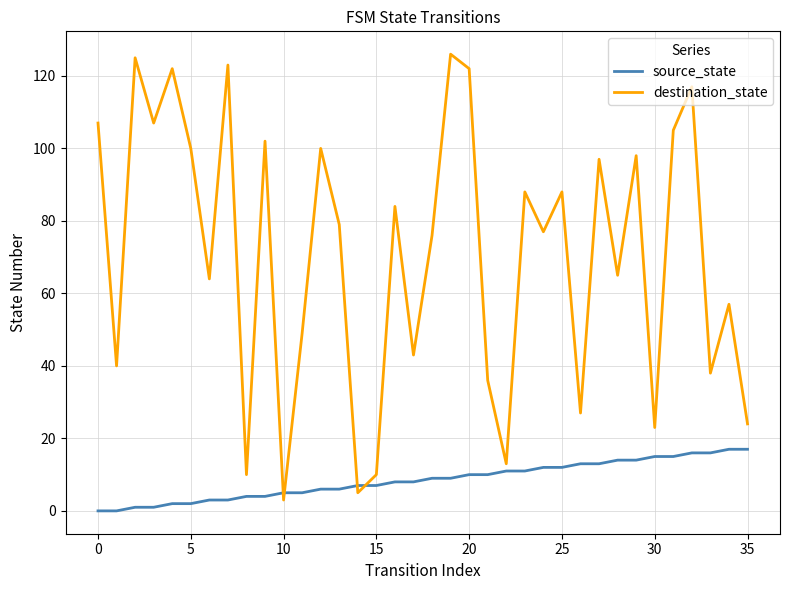

Which series has the largest range (max minus min)?

destination_state